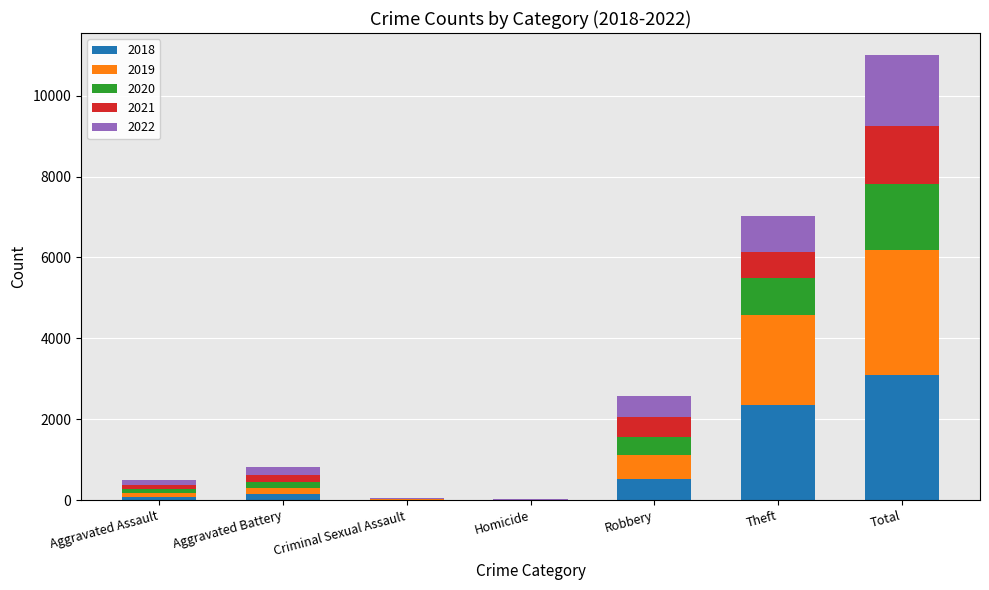

How many data points does each series have?

7